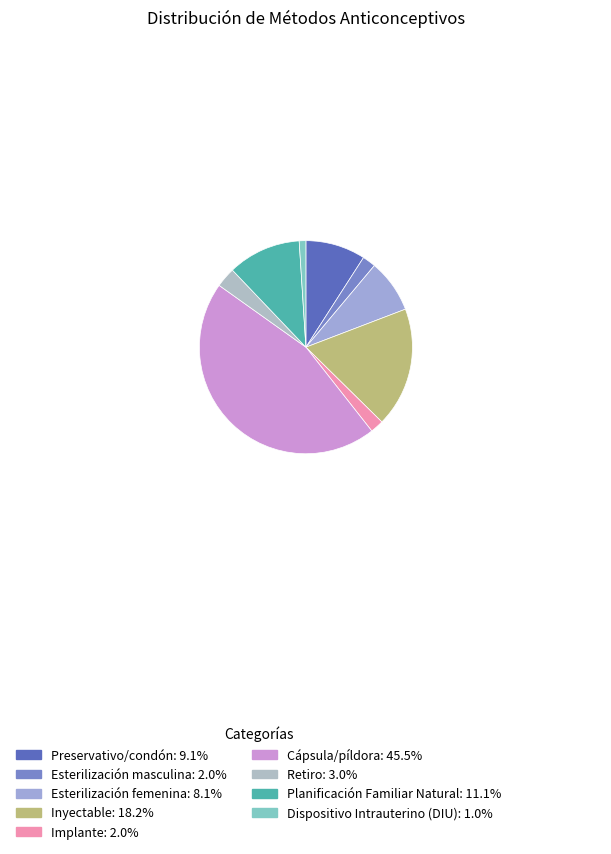

To the nearest percent, what is the average slice percentage?

11%